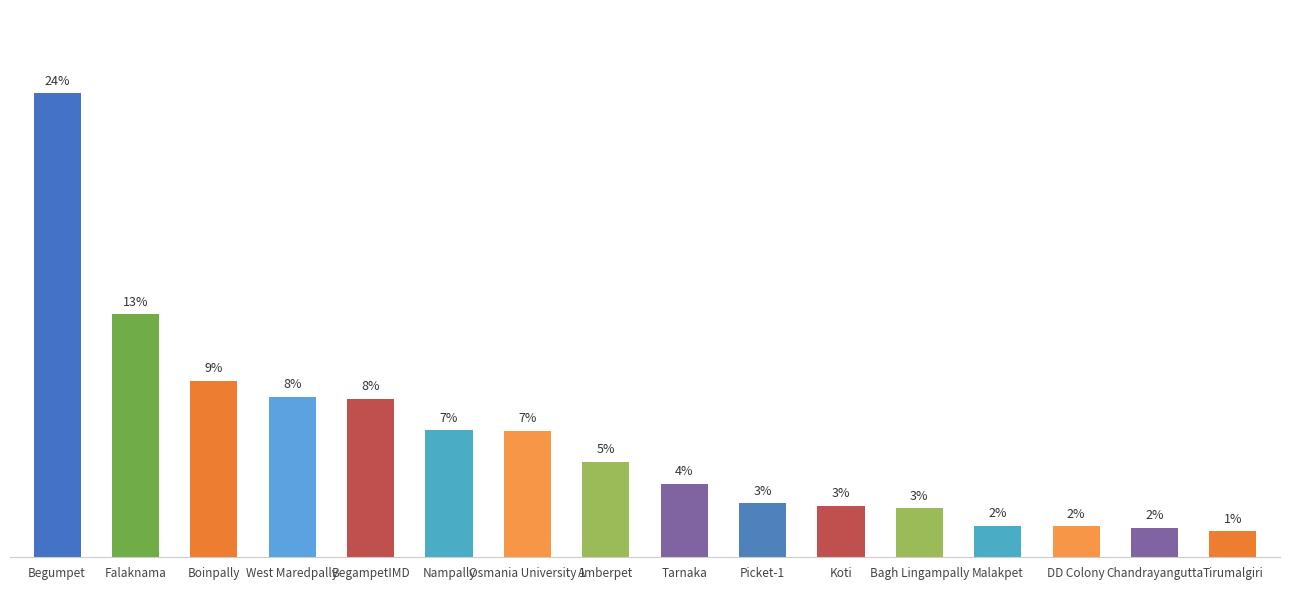

Are the bars horizontal?

No